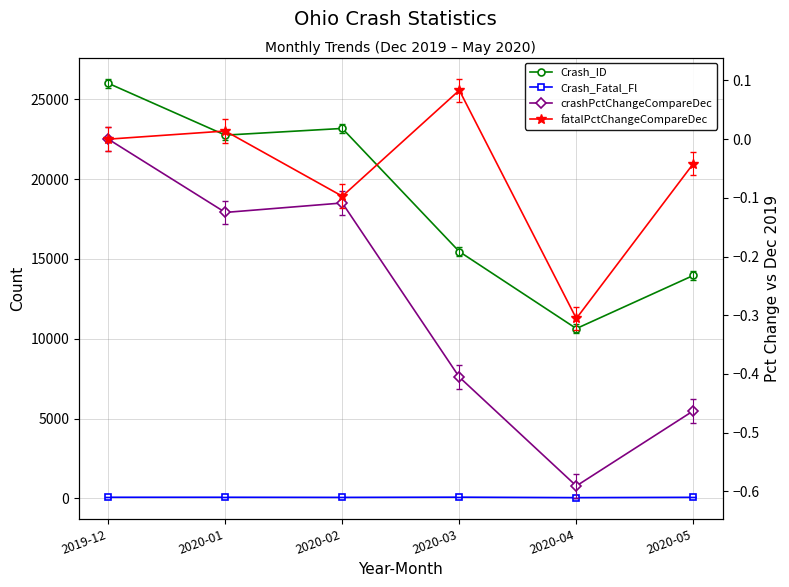

Reading left to right, what are all the values shown in this chart?

Crash_ID: 2019-12=26001.0	2020-01=22755.0	2020-02=23174.0	2020-03=15459.0	2020-04=10638.0	2020-05=13966.0
Crash_Fatal_Fl: 2019-12=72.0	2020-01=73.0	2020-02=65.0	2020-03=78.0	2020-04=50.0	2020-05=69.0
crashPctChangeCompareDec: 2019-12=0.0	2020-01=-0.1	2020-02=-0.1	2020-03=-0.4	2020-04=-0.6	2020-05=-0.5
fatalPctChangeCompareDec: 2019-12=0.0	2020-01=0.0	2020-02=-0.1	2020-03=0.1	2020-04=-0.3	2020-05=-0.0